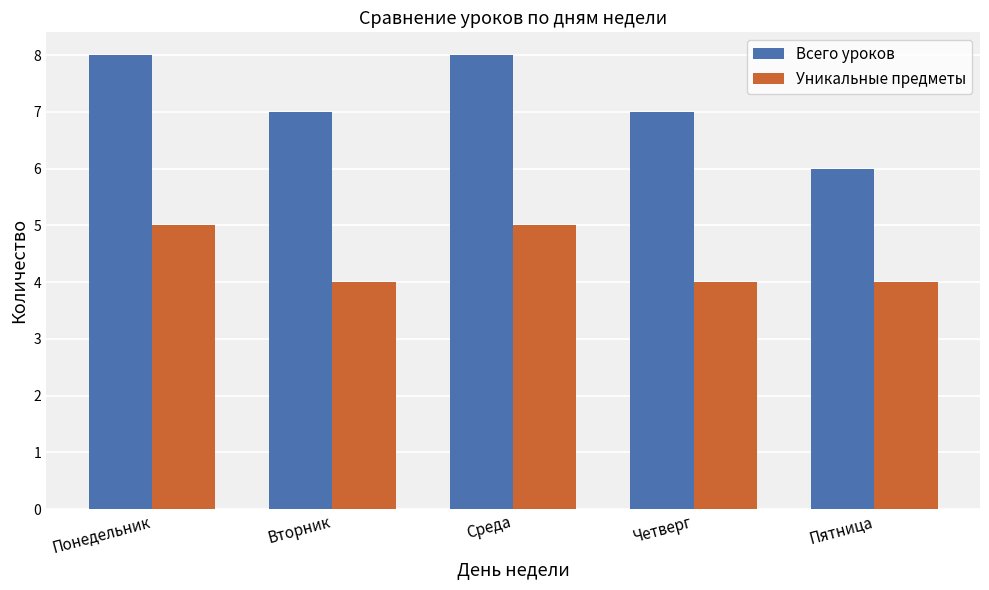

What position from the left is Пятница?

5